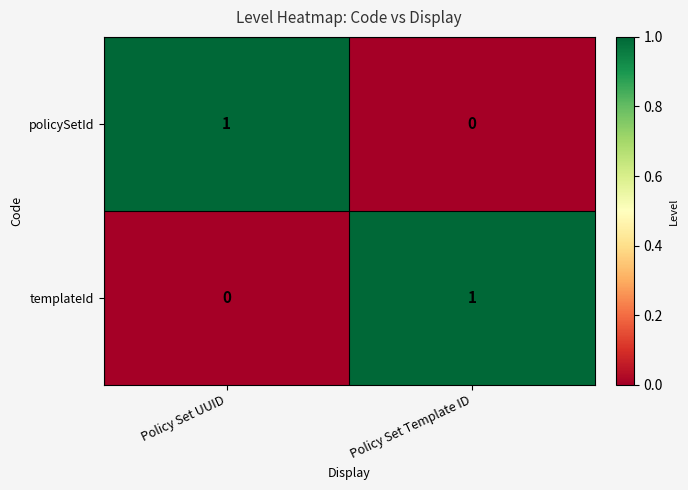

At which label is templateId closest to 0?

Policy Set UUID